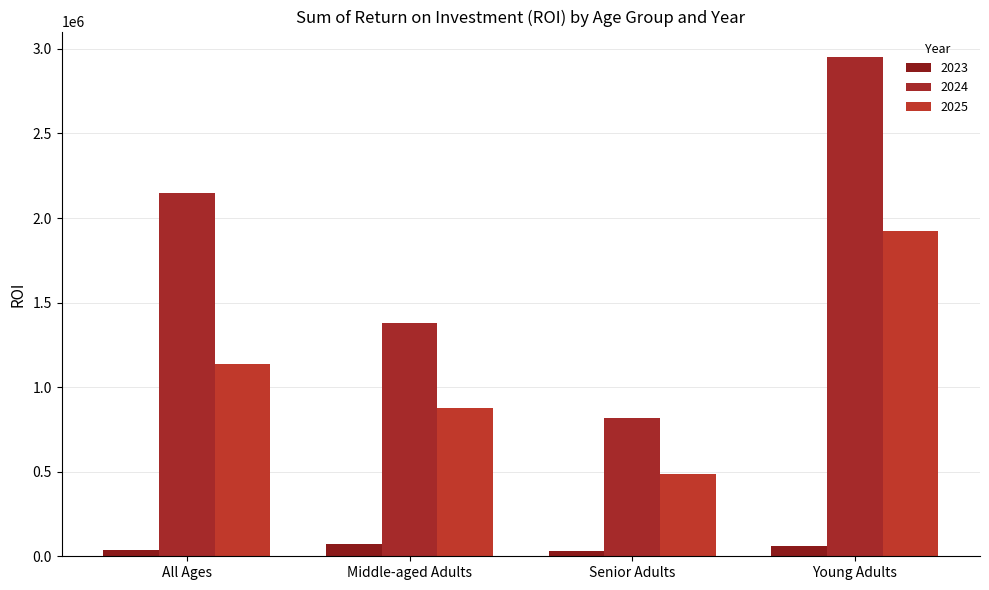

List the series in order of their peak value, highest first.

2024, 2025, 2023